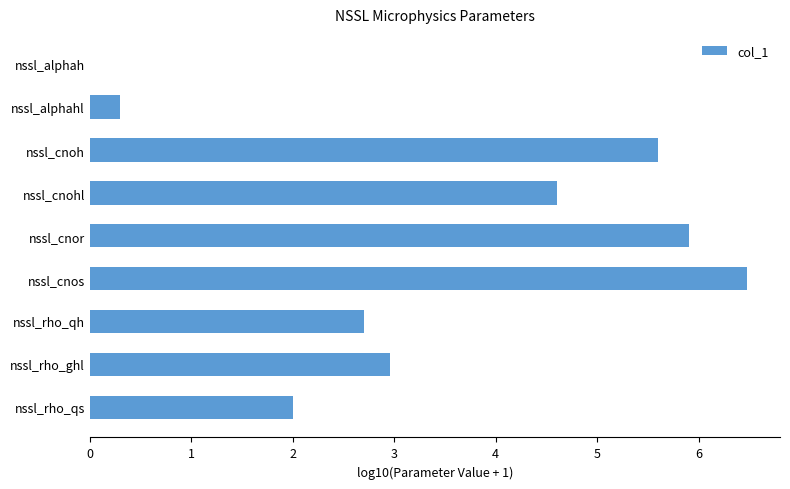

At which label is the value closest to 3?

nssl_rho_ghl